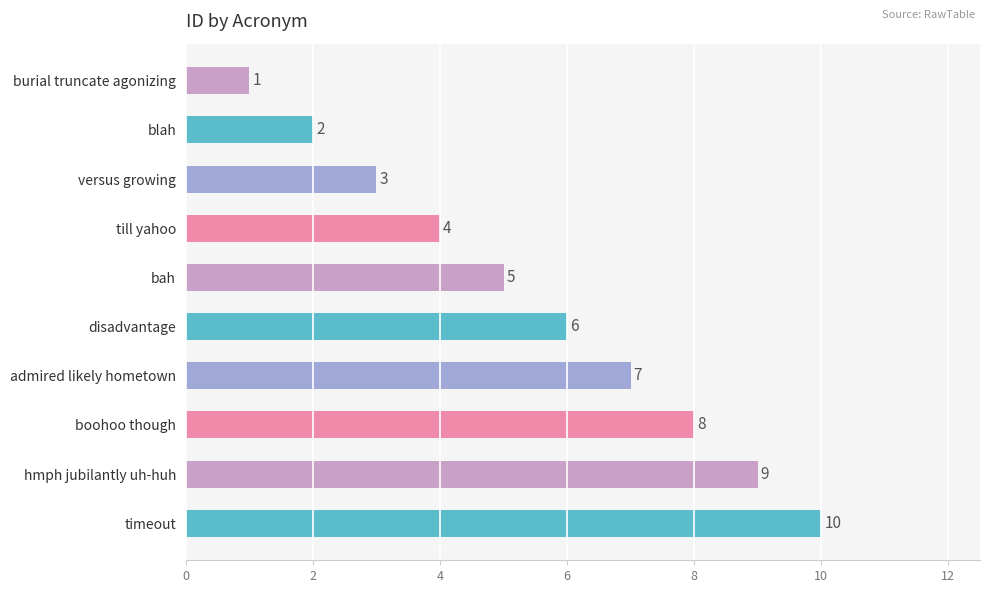

How many series are shown in this chart?

1